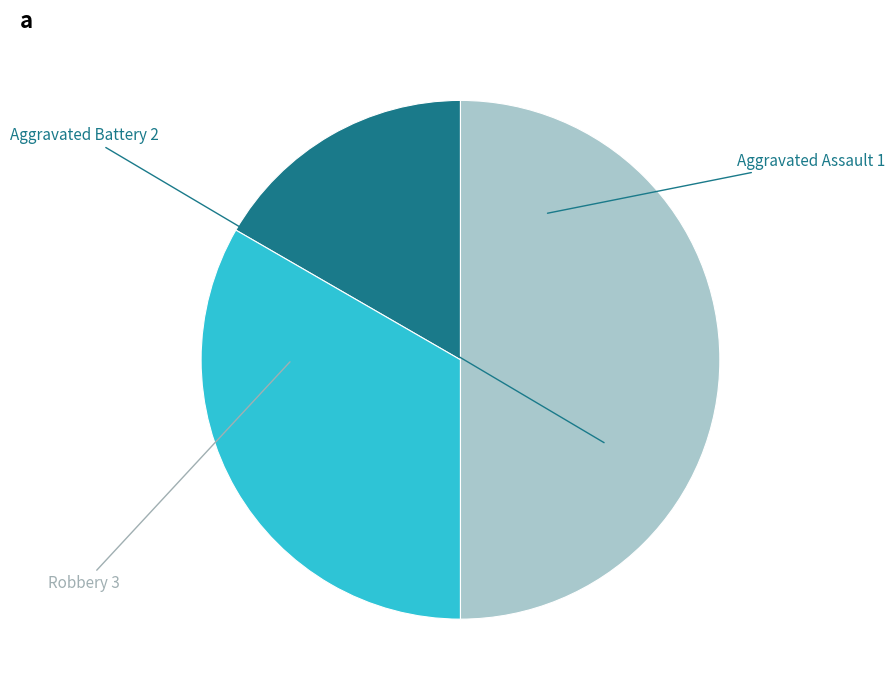

How many slices are in this pie chart?

3